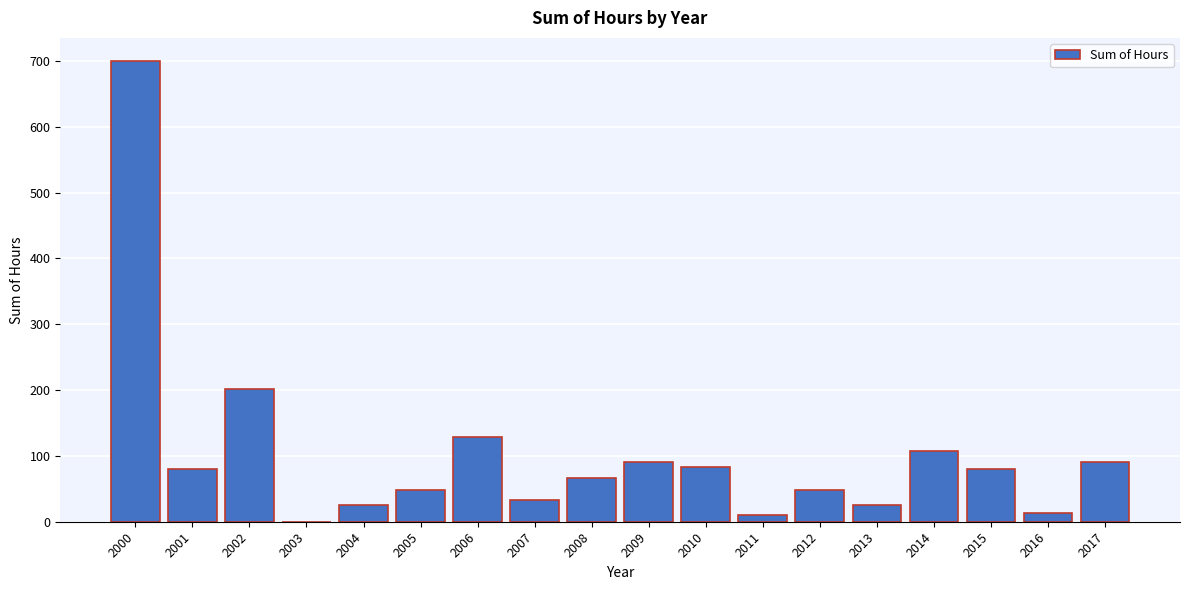

The chart shows a value of 90.0 at 2009. True or false?

True